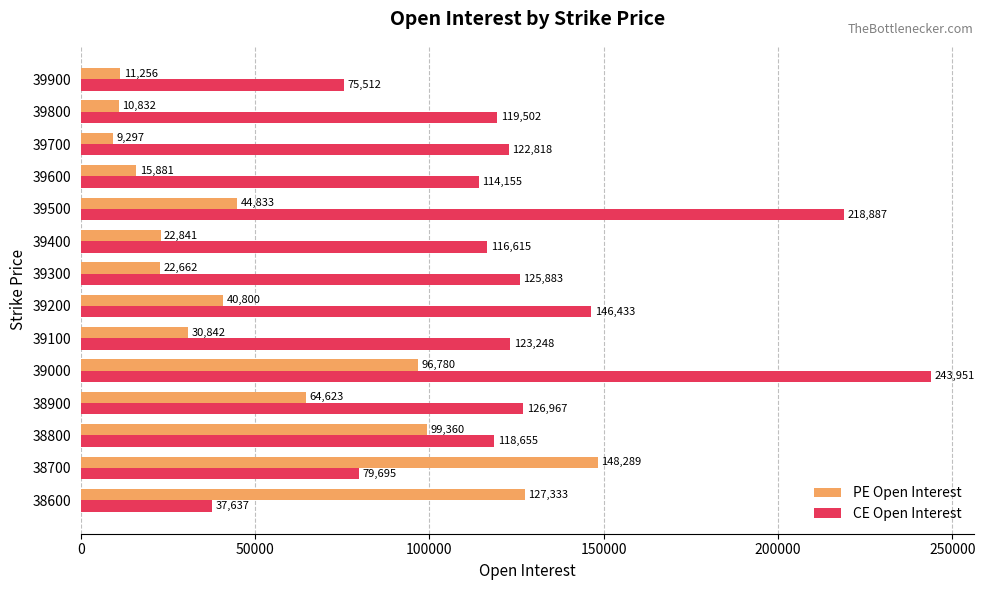

What are all the series names shown in the legend?

PE Open Interest, CE Open Interest